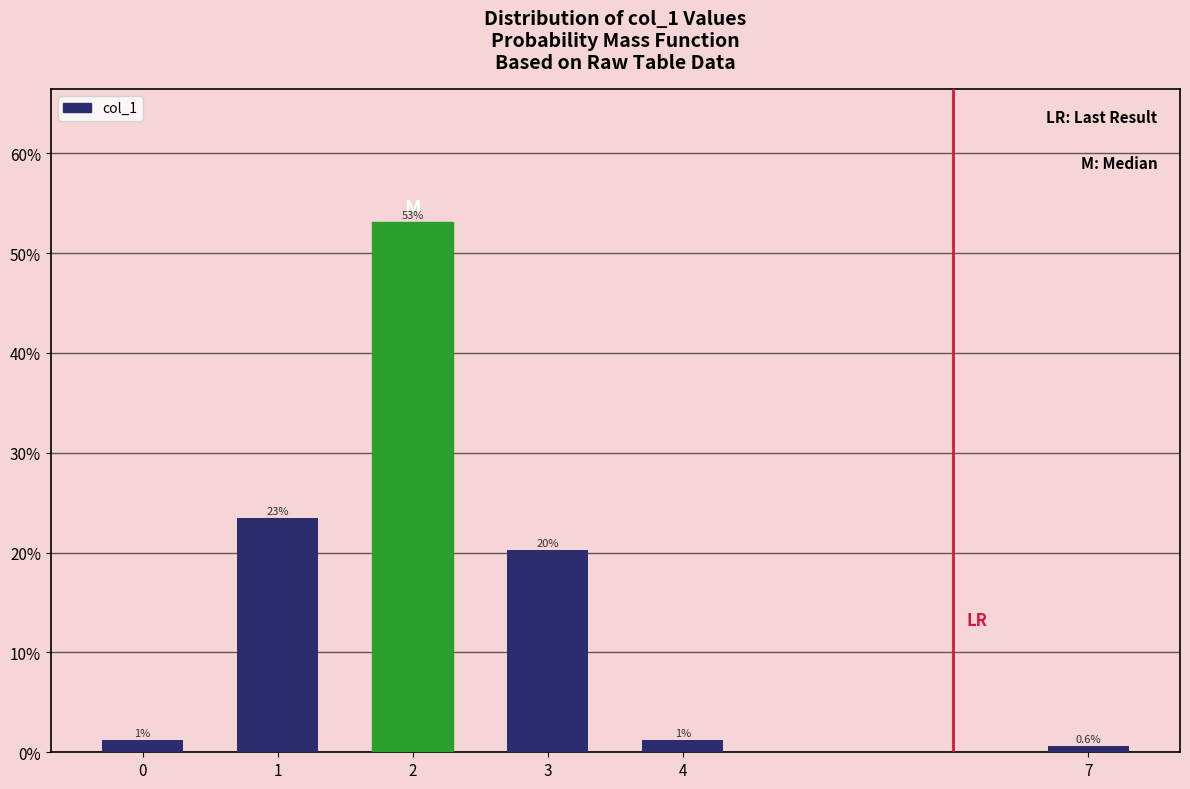

Are the bars horizontal?

No